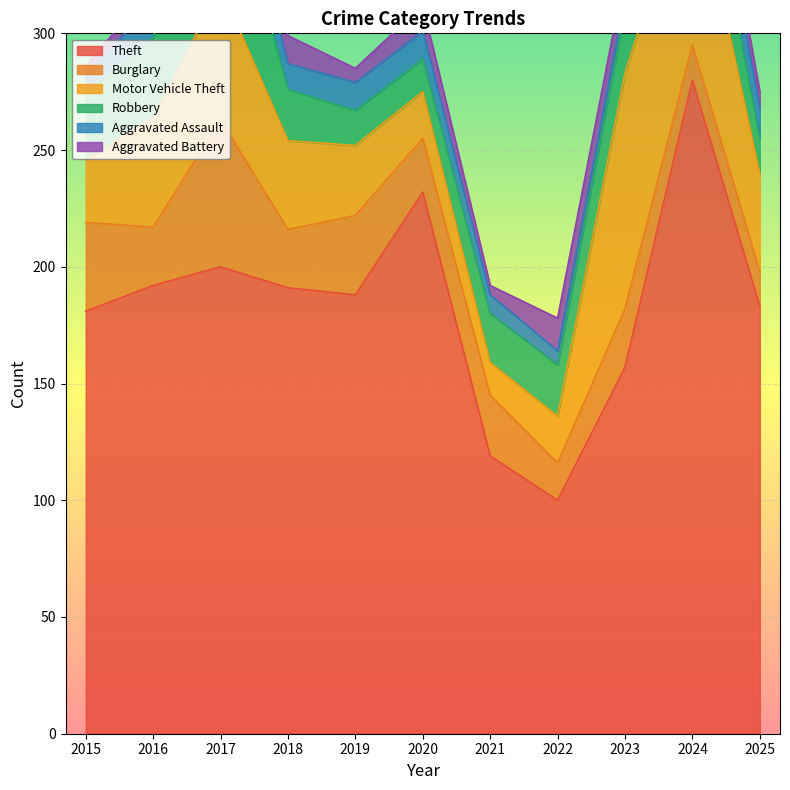

At 2021, list the series in order from smallest to largest.

Aggravated Battery, Aggravated Assault, Motor Vehicle Theft, Robbery, Burglary, Theft